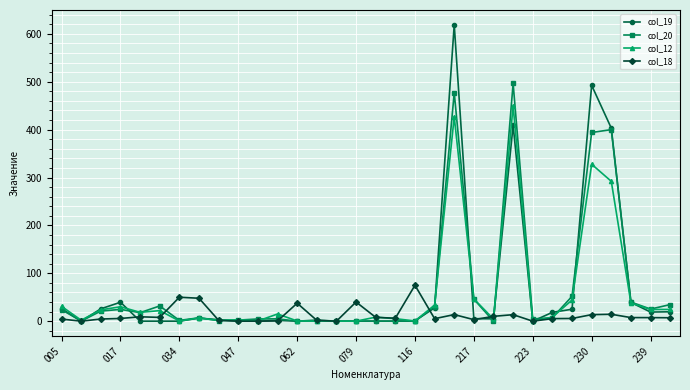

List the series in order of their peak value, highest first.

col_19, col_20, col_12, col_18